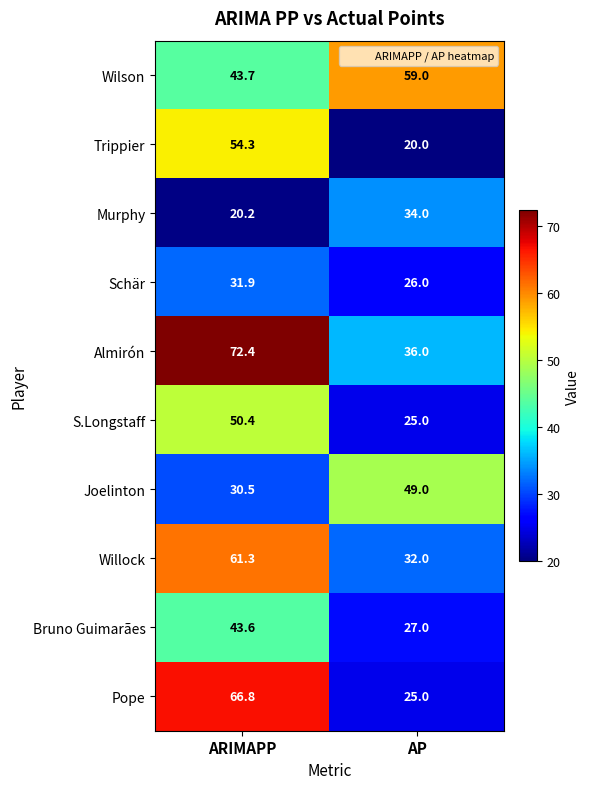

List the labels in order of Schär value, smallest first.

AP, ARIMAPP